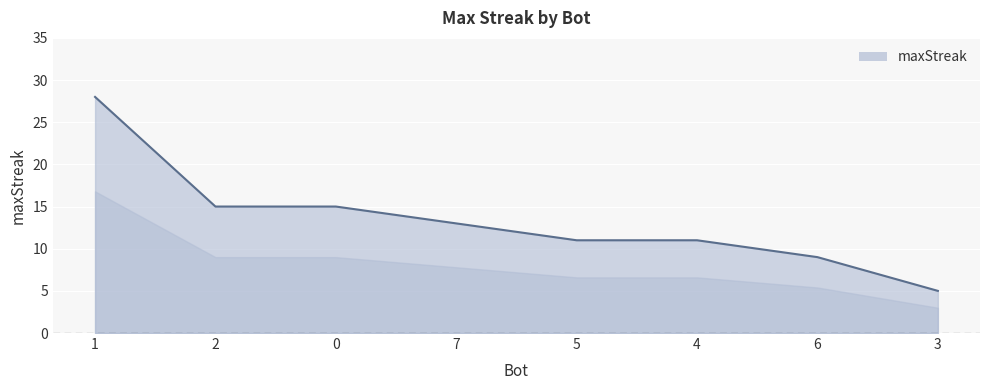

Which label corresponds to the smallest value in the chart?

3